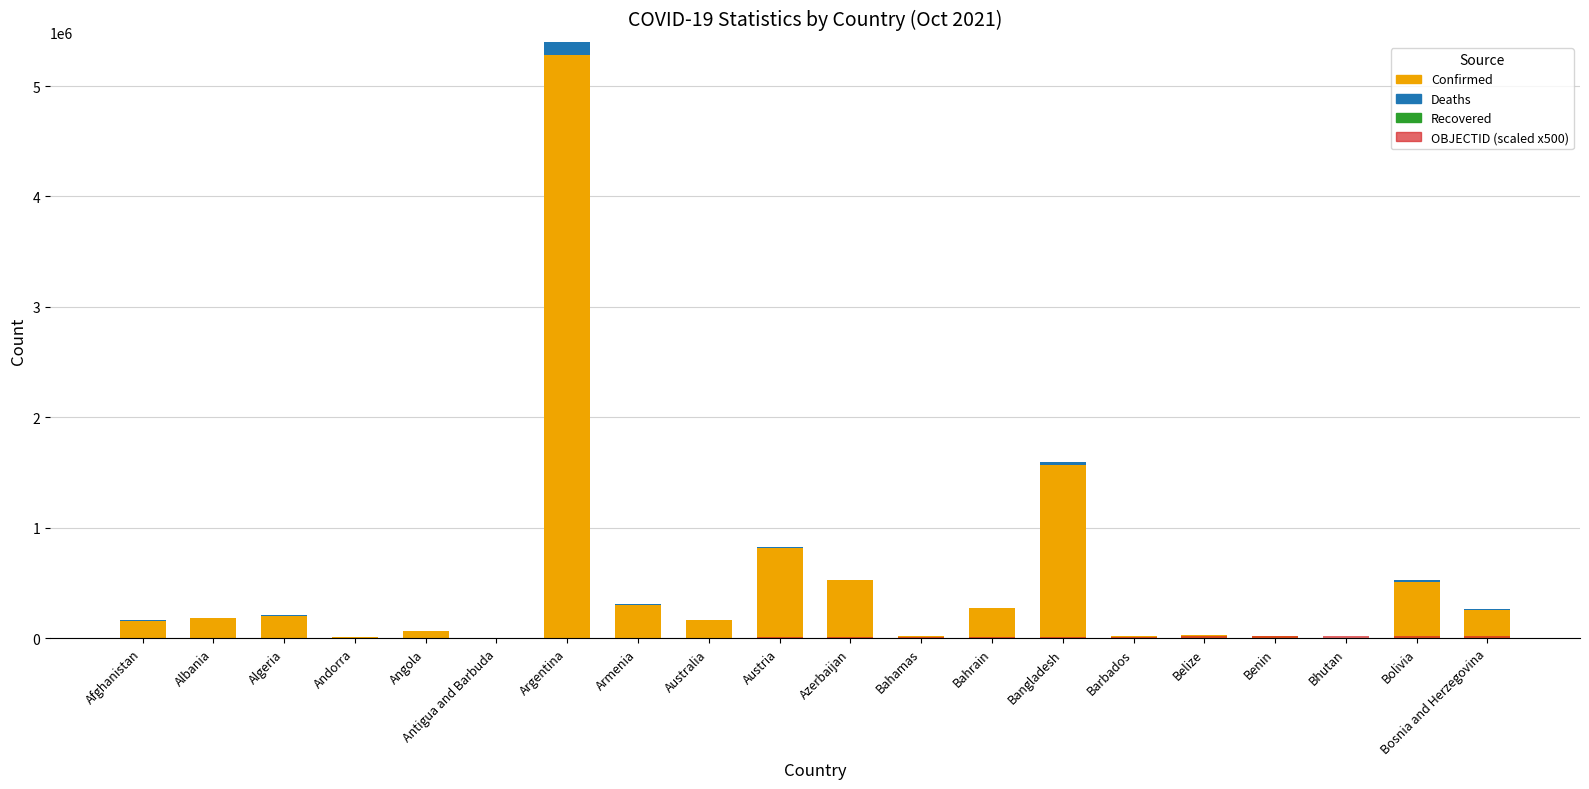

What is the value of the OBJECTID (scaled x500) bar at the 20th from the left?

20000